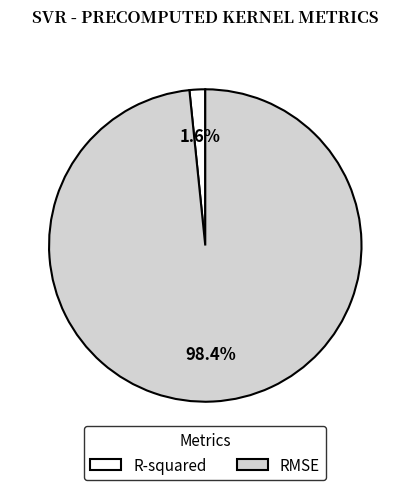

Which category accounts for the majority?

RMSE